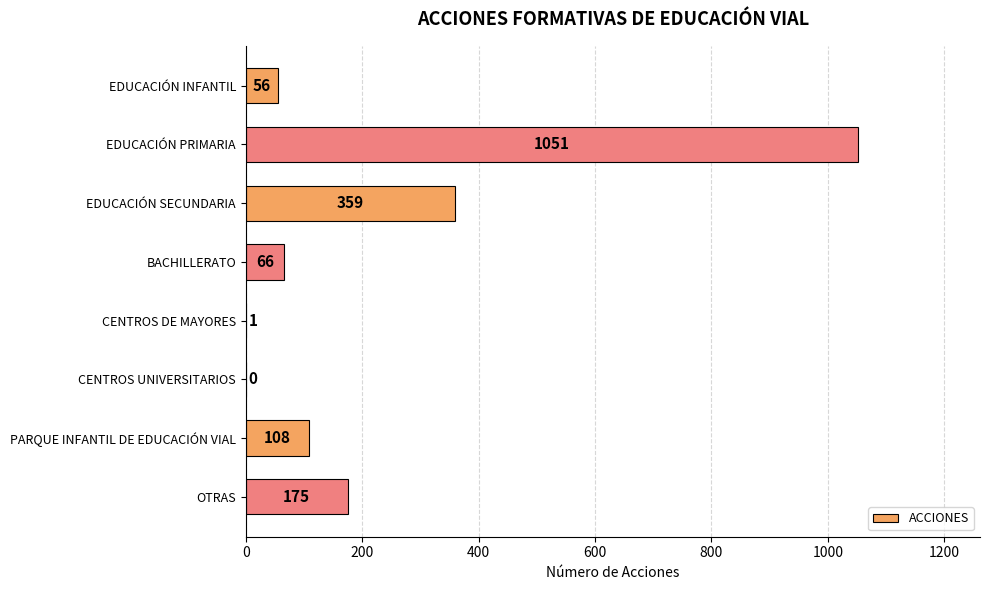

Is it true that the value at PARQUE INFANTIL DE EDUCACIÓN VIAL is 108?

True